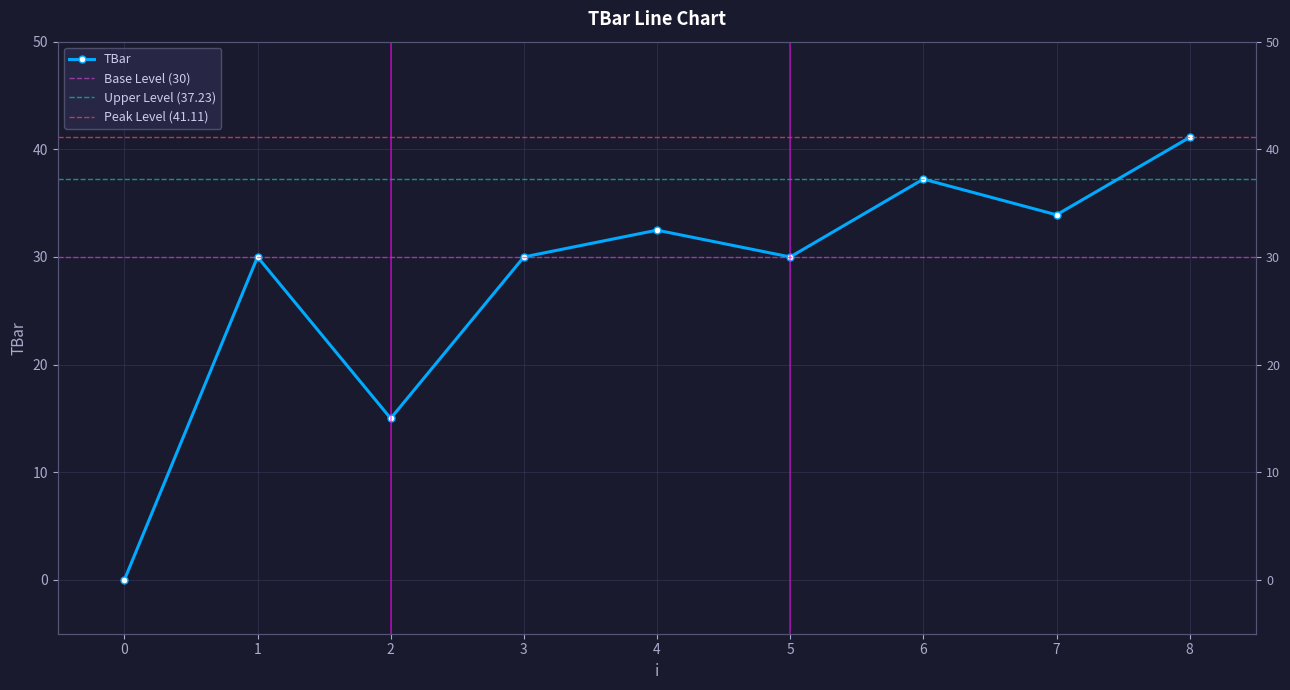

Where is the data nearest to the value 20?

2